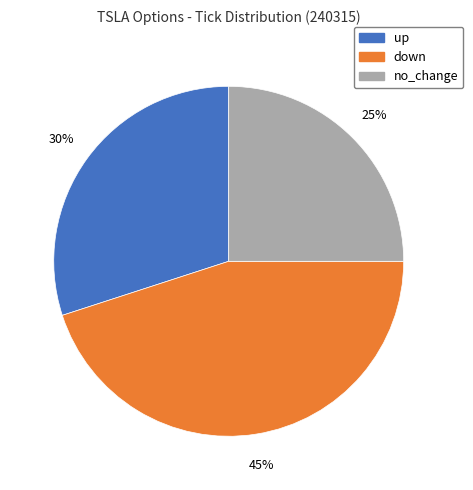

Count the number of slices in the pie.

3